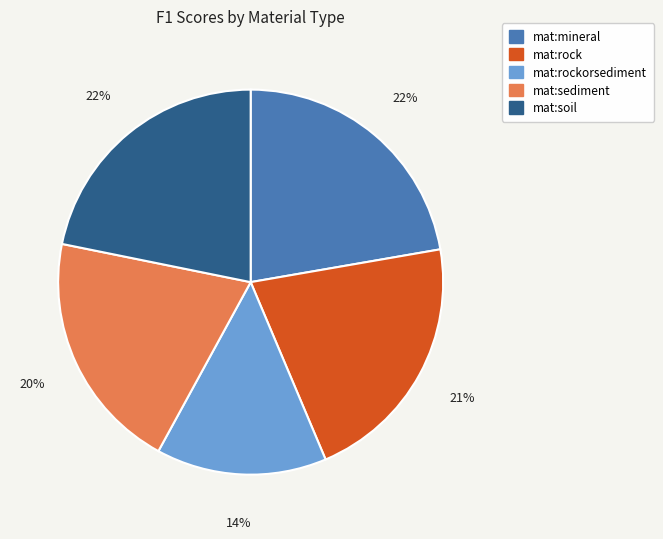

To the nearest percent, what percentage of the pie is mat:rockorsediment?

14%